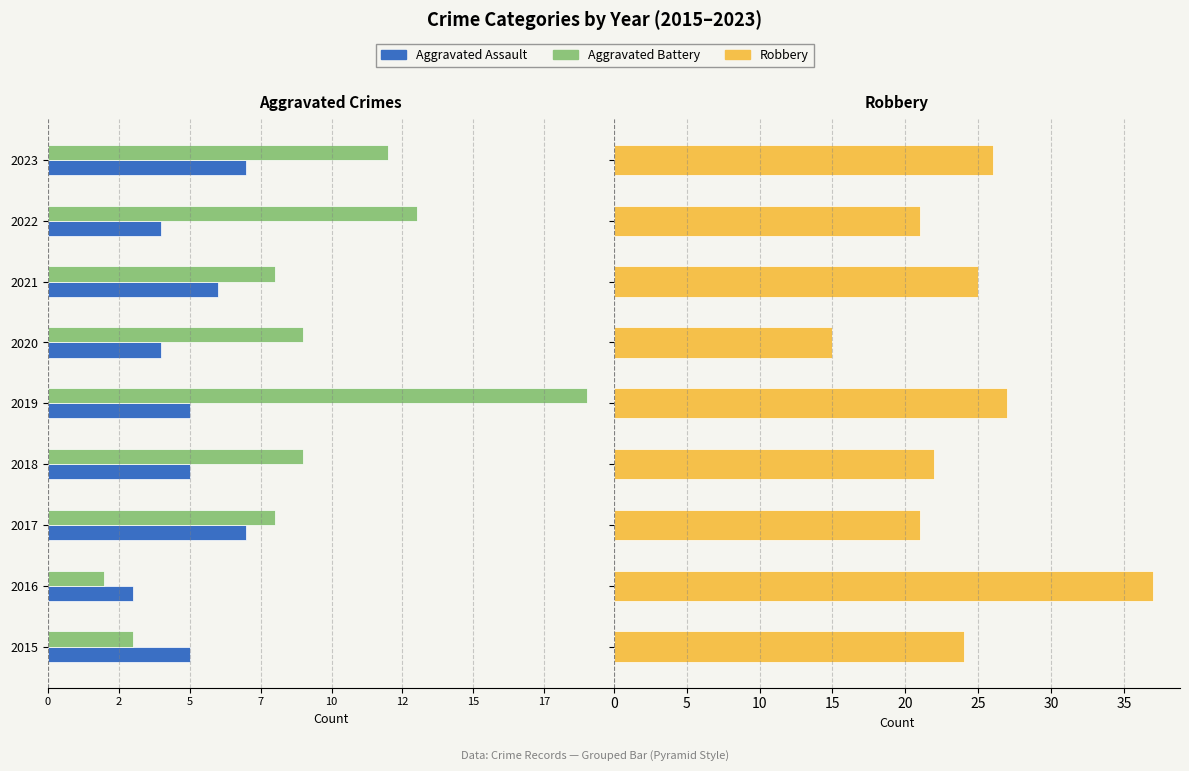

At 2022, list the series in order from smallest to largest.

Aggravated Battery, Aggravated Assault, Robbery